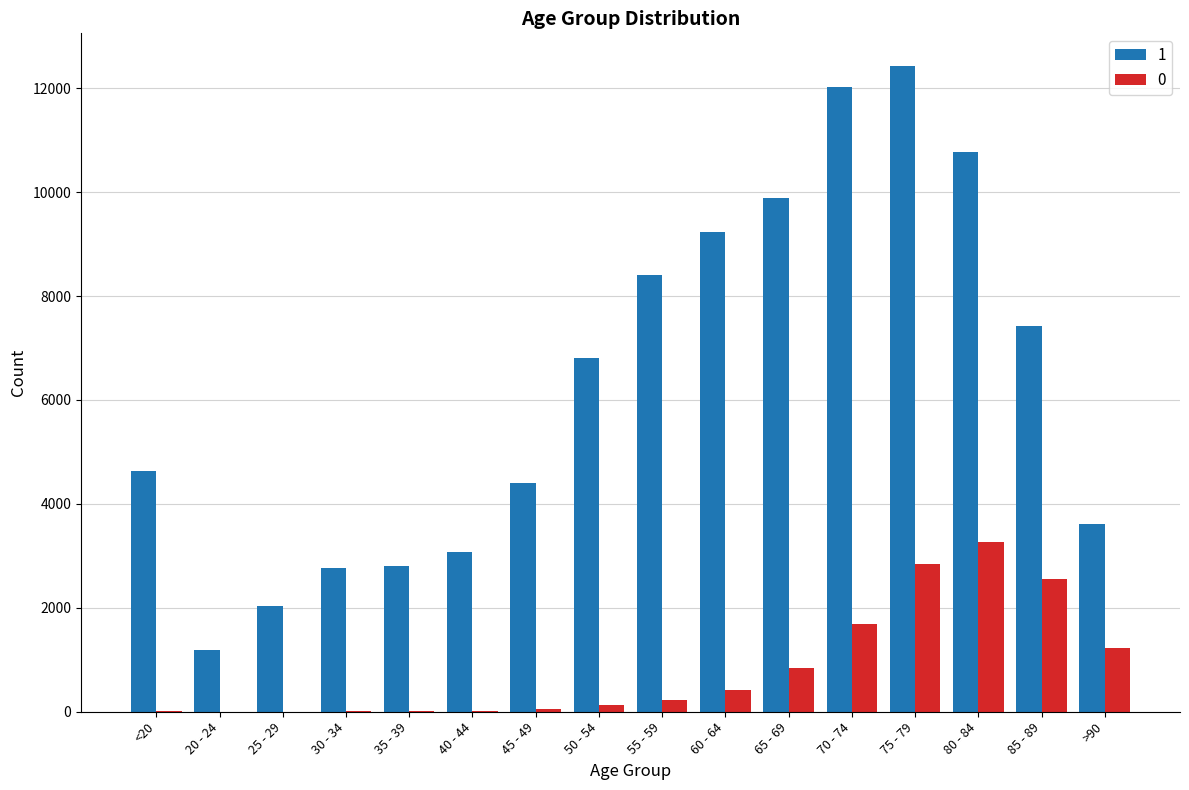

Read the 1 value at 30 - 34, to the nearest 100.

2800